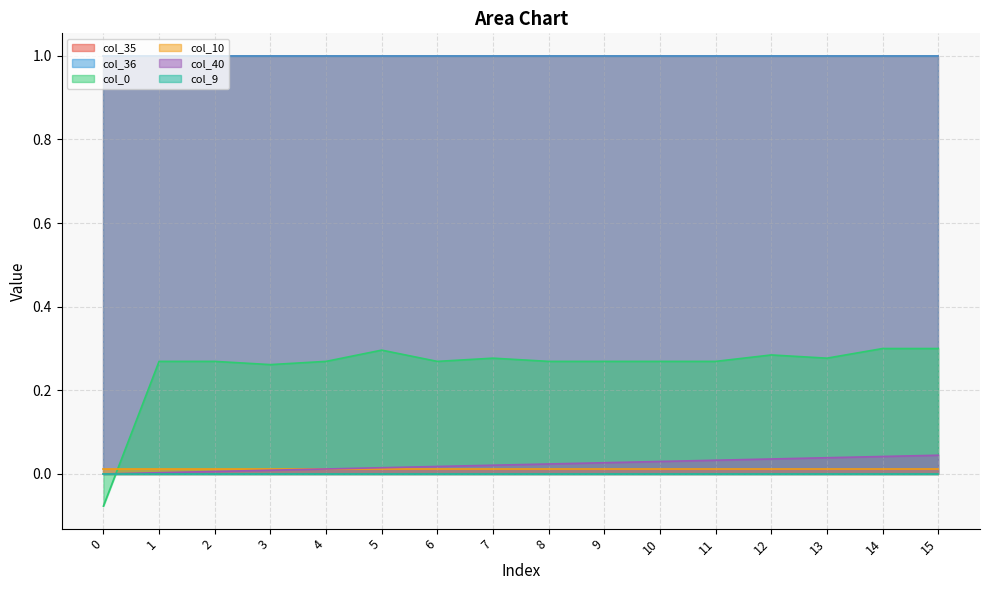

The value of col_0 at 13 is 0.4. True or false?

False